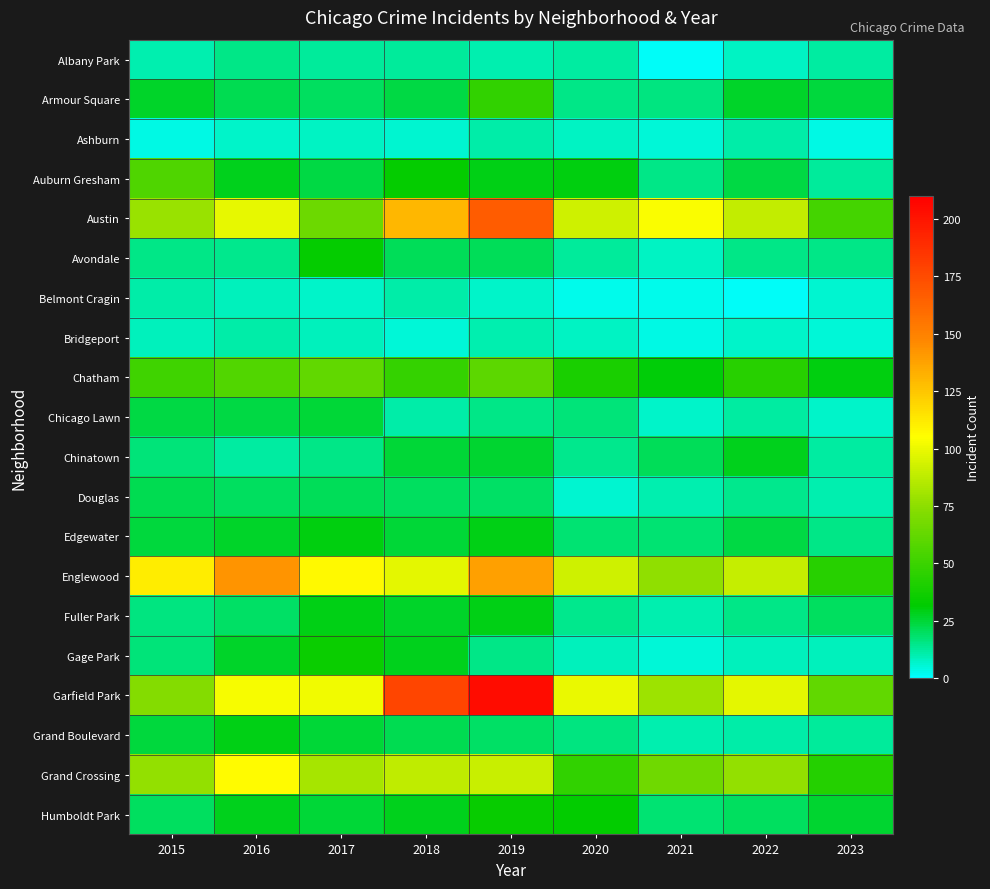

At how many categories does at least one series exceed 14?

9